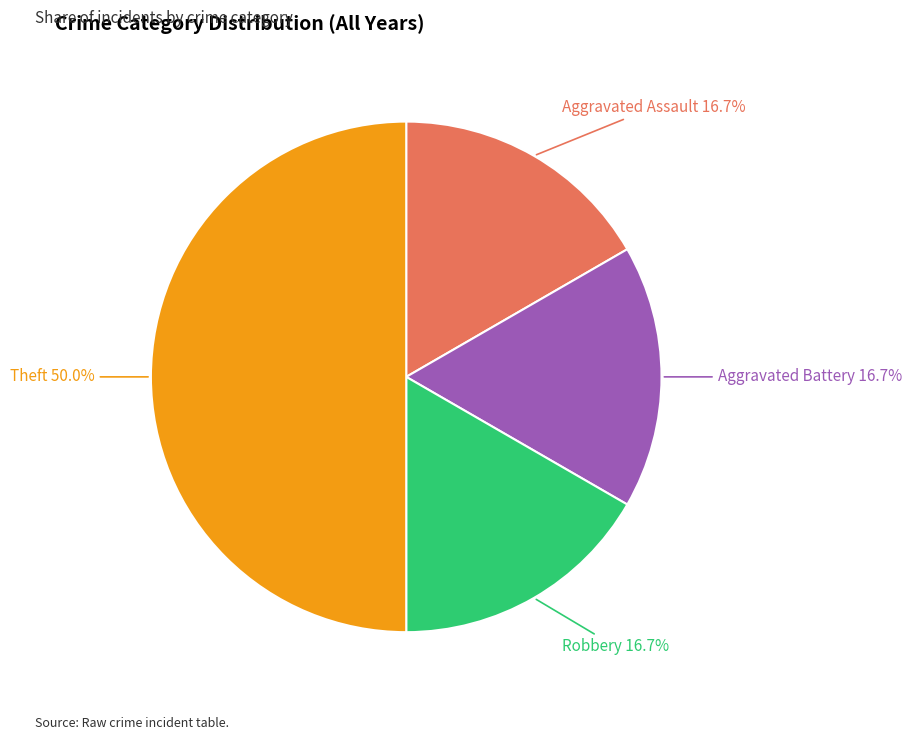

Which has a higher value, Aggravated Assault or Theft?

Theft